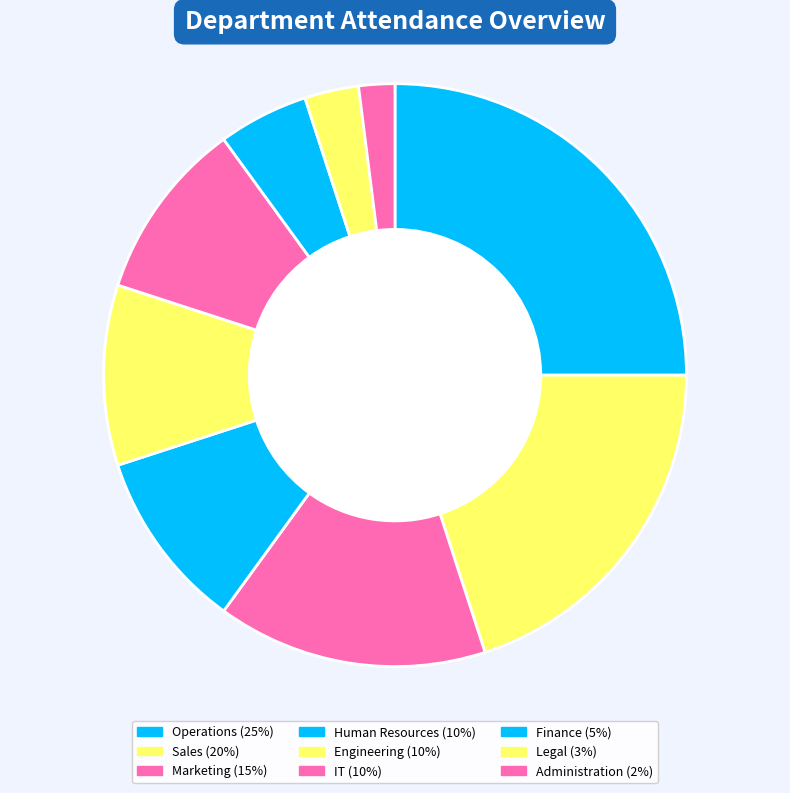

To the nearest percent, what is the difference between the Human Resources and Sales slice percentages?

10%